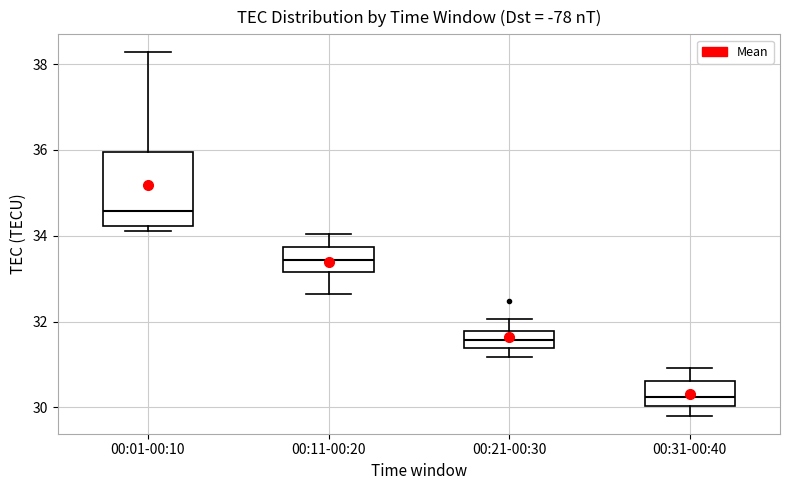

Reading left to right, transcribe this box plot: for each box, give where its median line is, the range the box spans, and where its two whiskers end, as read against the y-axis. The values are not printed on the chart, so give them approximately, as read against the axis.

00:01-00:10: median 34.6, box 34.2 to 36.0, whiskers 34.2 (just below the box's lower edge) to 38.2
00:11-00:20: median 33.4, box 33.2 to 33.8, whiskers 32.6 to 34.0
00:21-00:30: median 31.6, box 31.4 to 31.8, whiskers 31.2 to 32.0
00:31-00:40: median 30.2, box 30.0 to 30.6, whiskers 29.8 to 31.0